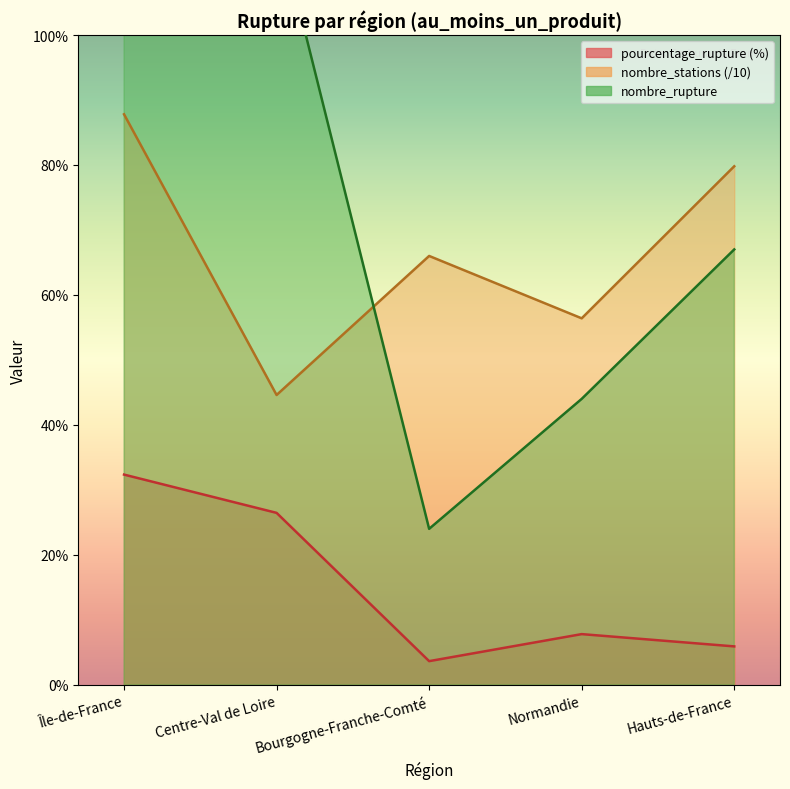

How many lines are shown in the chart?

3